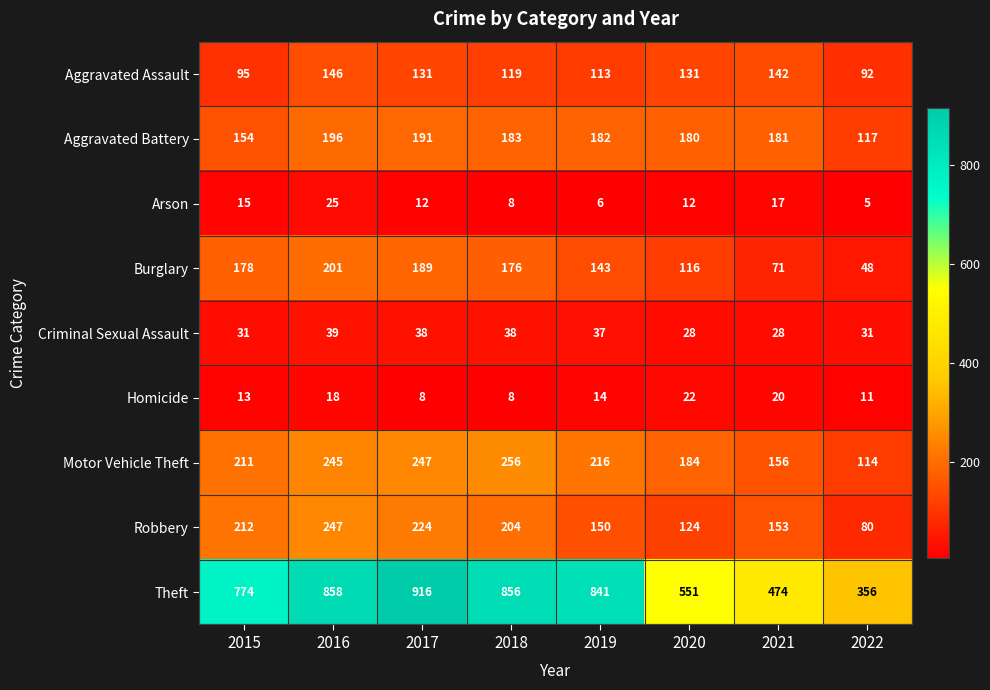

Which category has the lowest value across all series?

2022